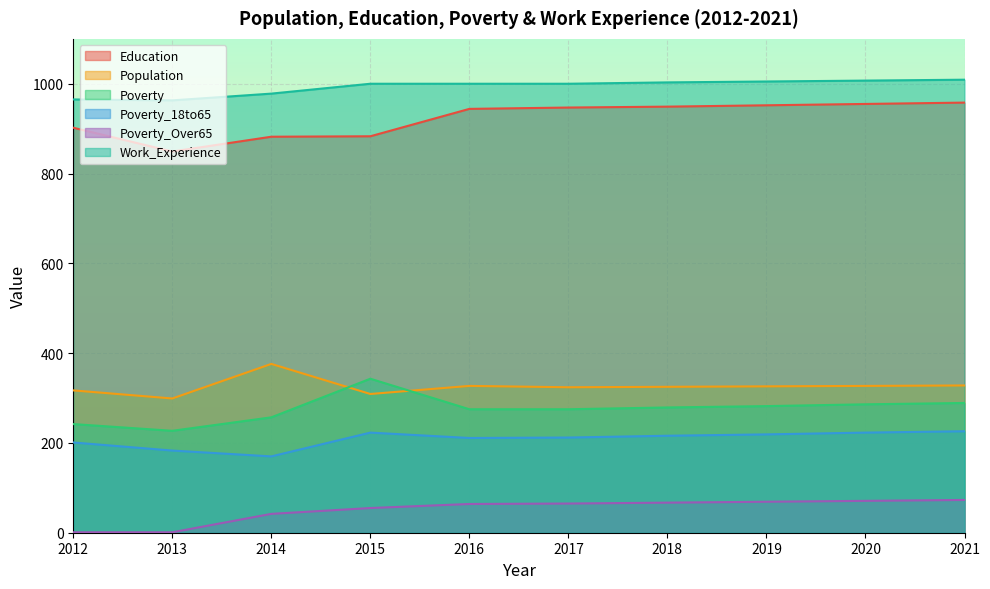

The value of Population at 2019 is 523. True or false?

False